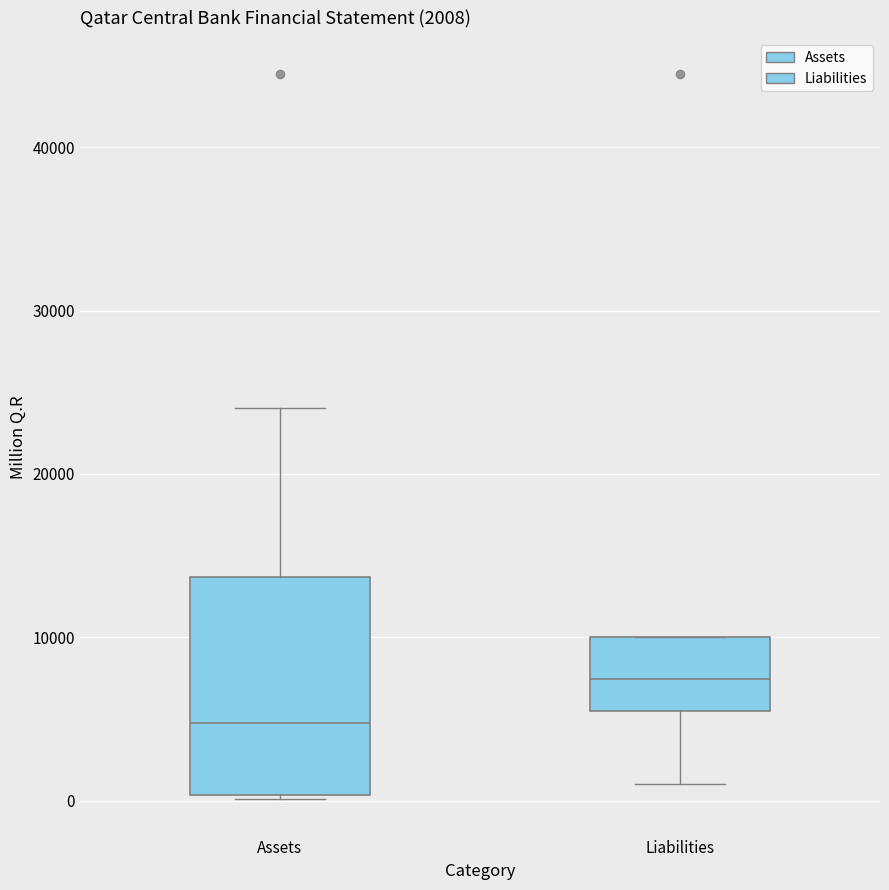

Which box is the tallest, from its lower edge to its upper edge?

Assets